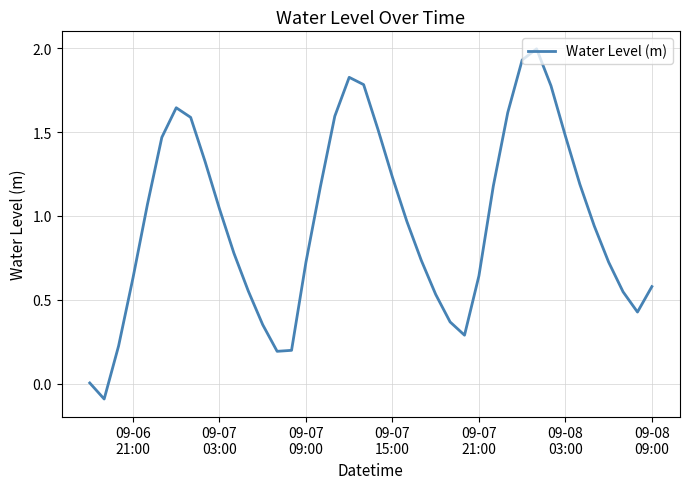

What is the greatest value displayed?

2.0